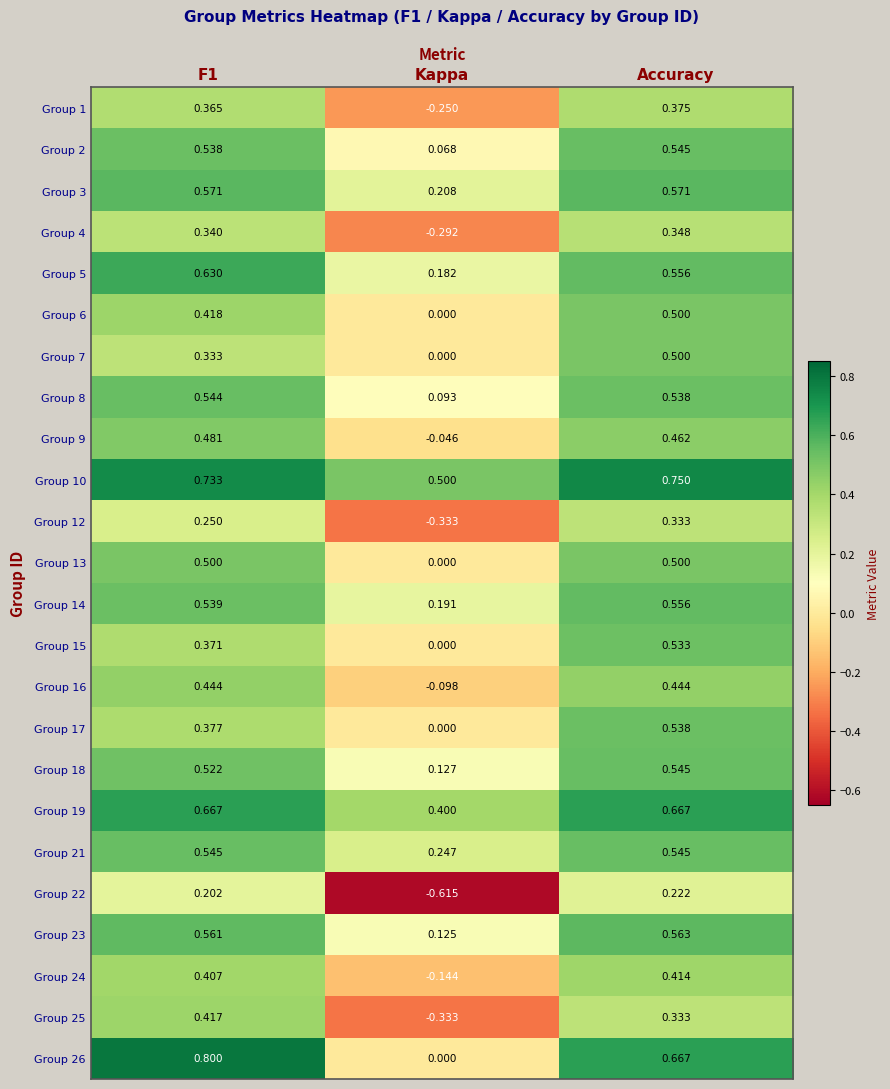

Count the number of categories in the chart.

3